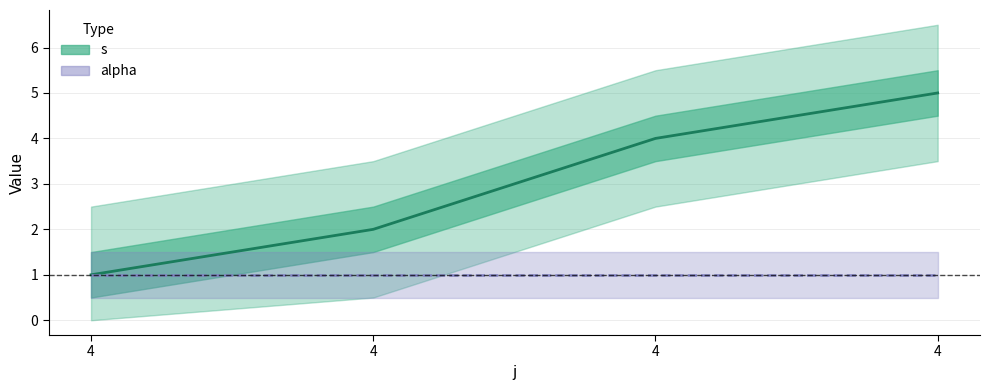

What is the difference between the maximum and minimum values?

4